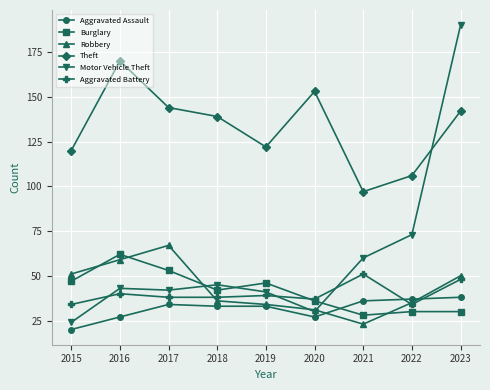

Which series has the widest spread of values?

Motor Vehicle Theft